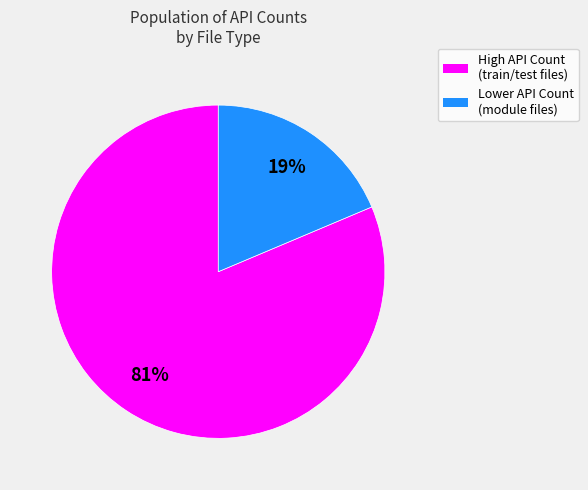

To the nearest percent, what is the average slice percentage?

50%